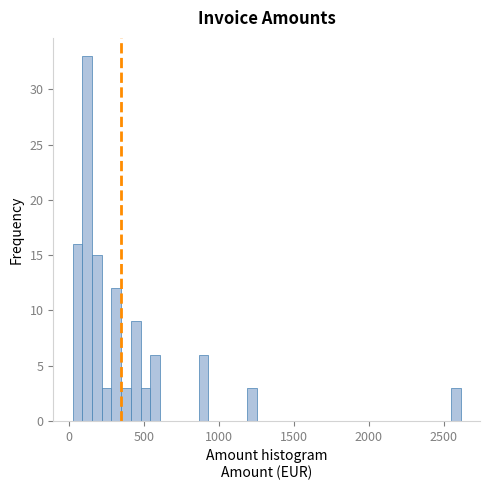

Read against the x-axis, roughly where is the centre of the tallest bar?

100